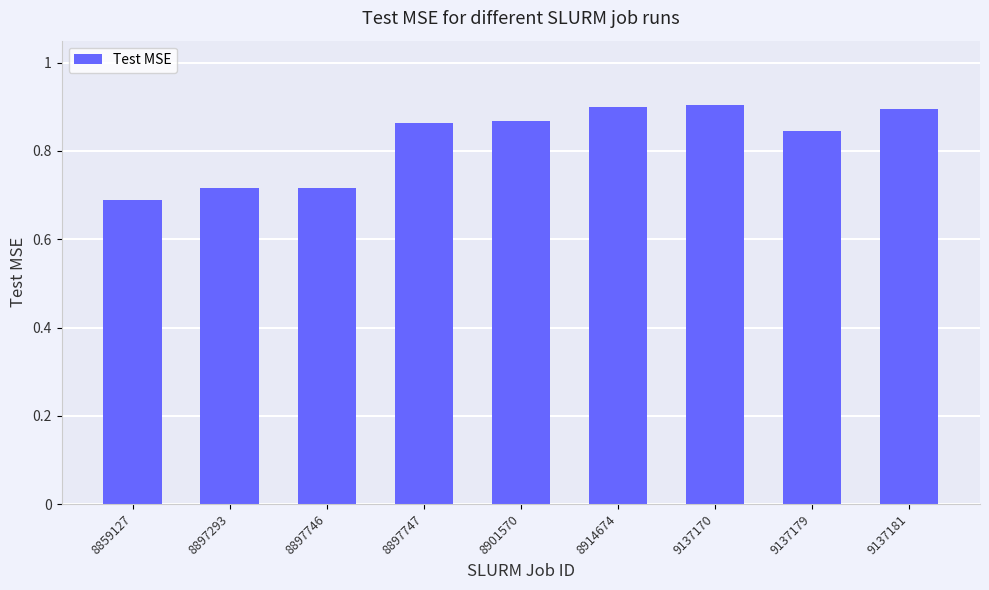

How many distinct data groups are displayed?

1